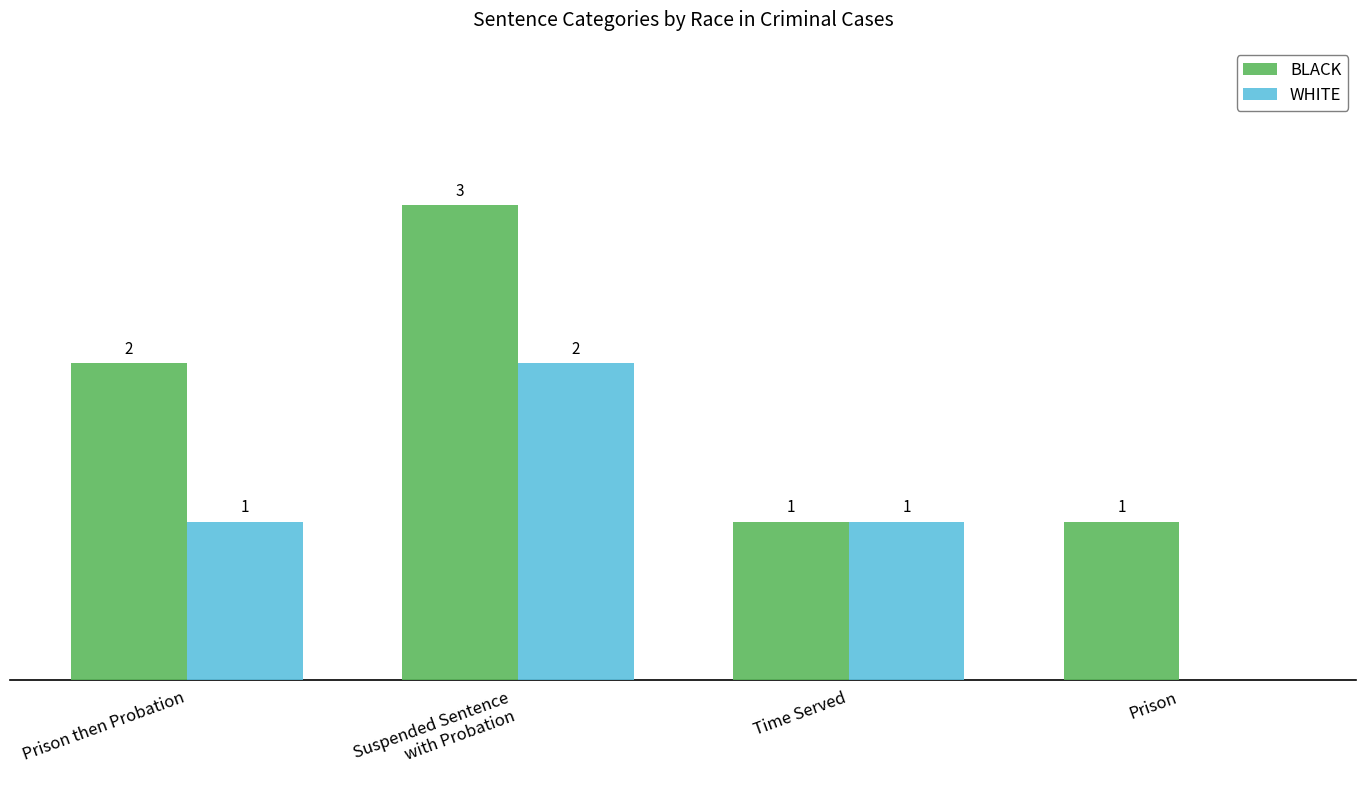

Which series has the largest total across all categories?

BLACK